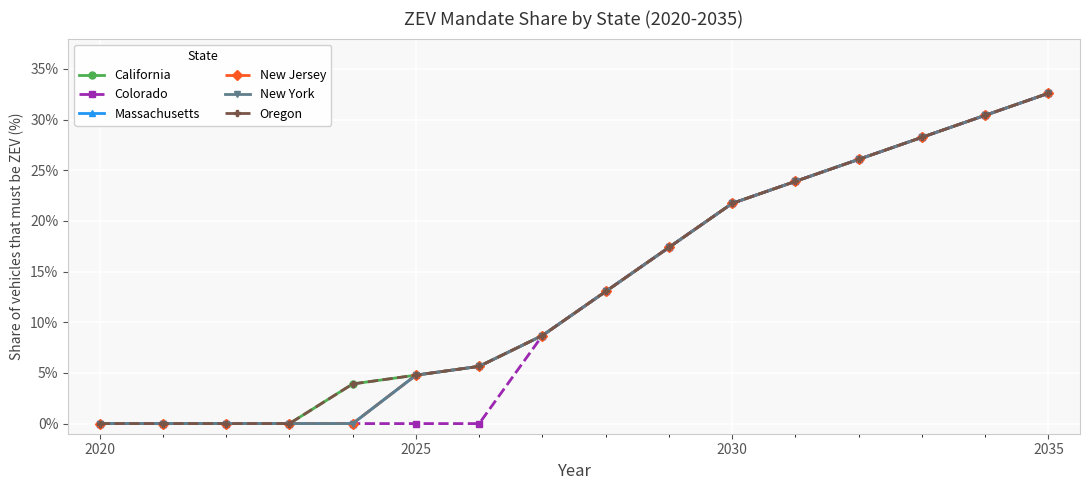

List the series in order of their peak value, highest first.

California, Colorado, Massachusetts, New Jersey, New York, Oregon